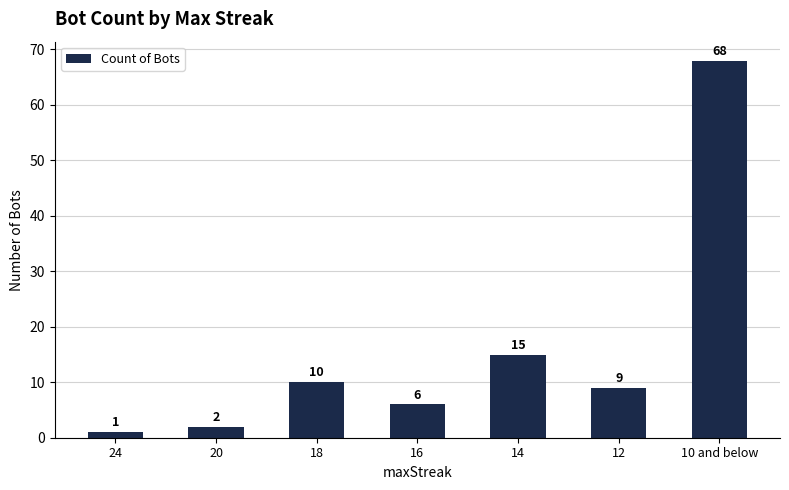

List the labels in order of value, smallest first.

24, 20, 16, 12, 18, 14, 10 and below